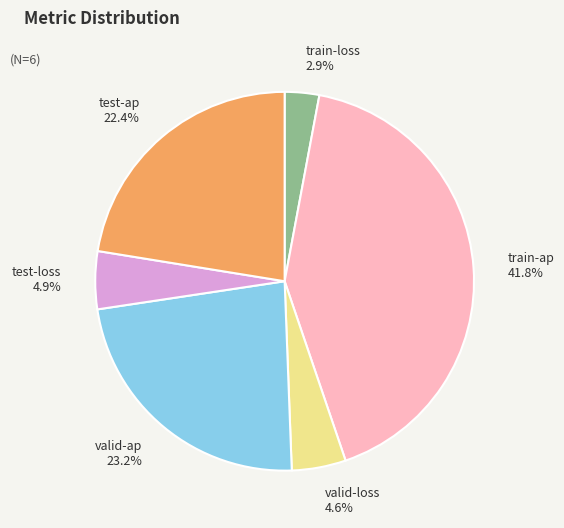

Between valid-loss and train-loss, which is larger?

valid-loss